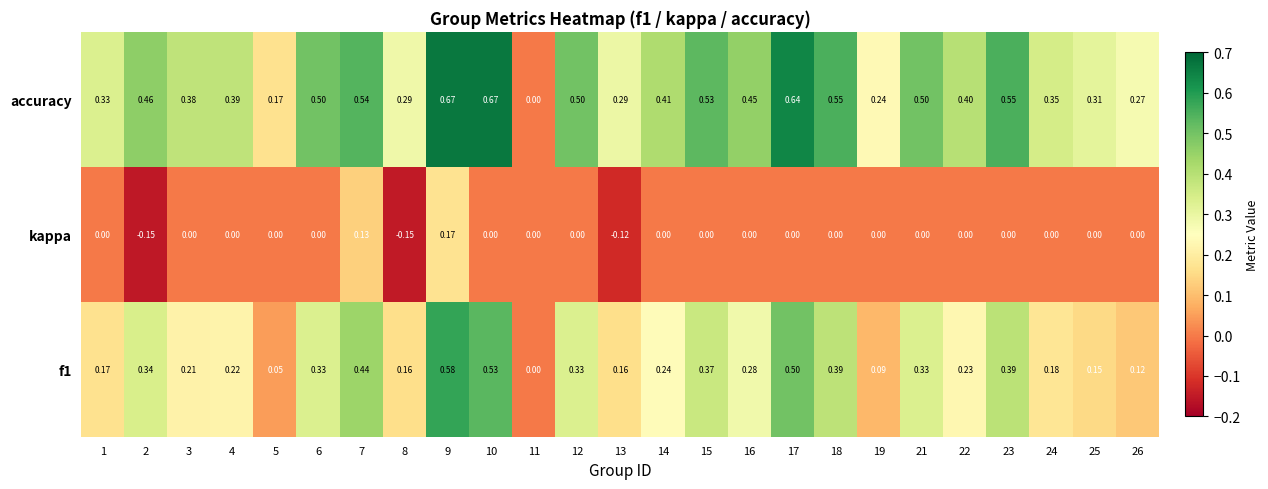

Which series has the largest total across all categories?

accuracy